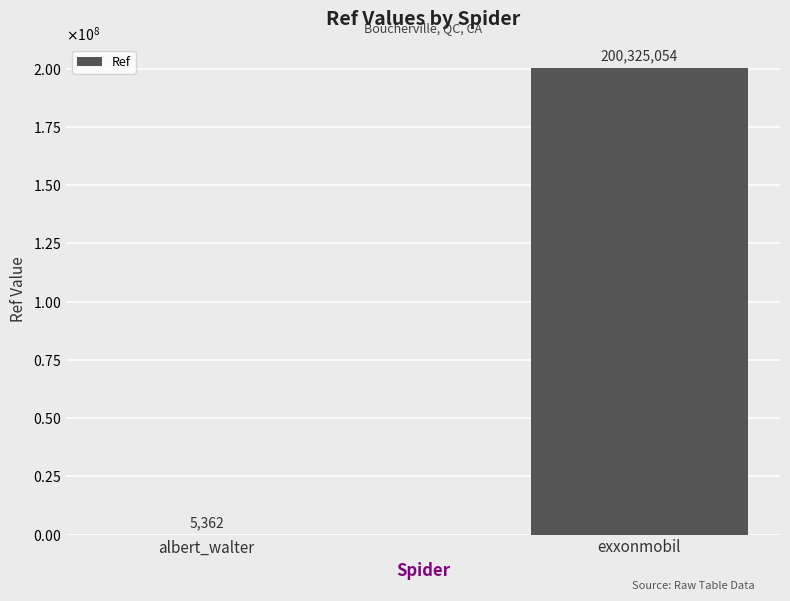

Count the values in the range 5362 to 200325054.

2